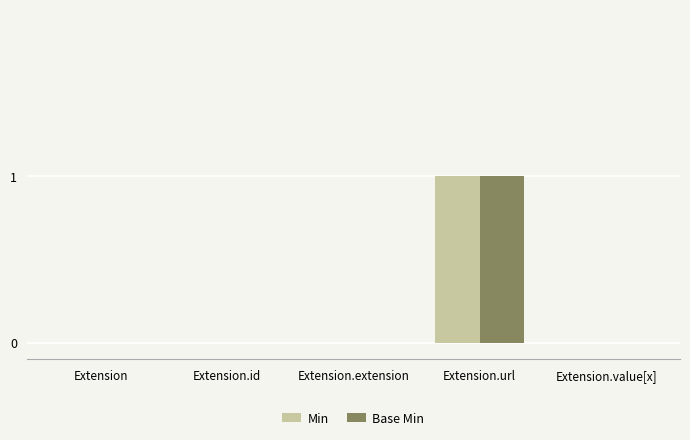

The value of Min at Extension.value[x] is 0. True or false?

True